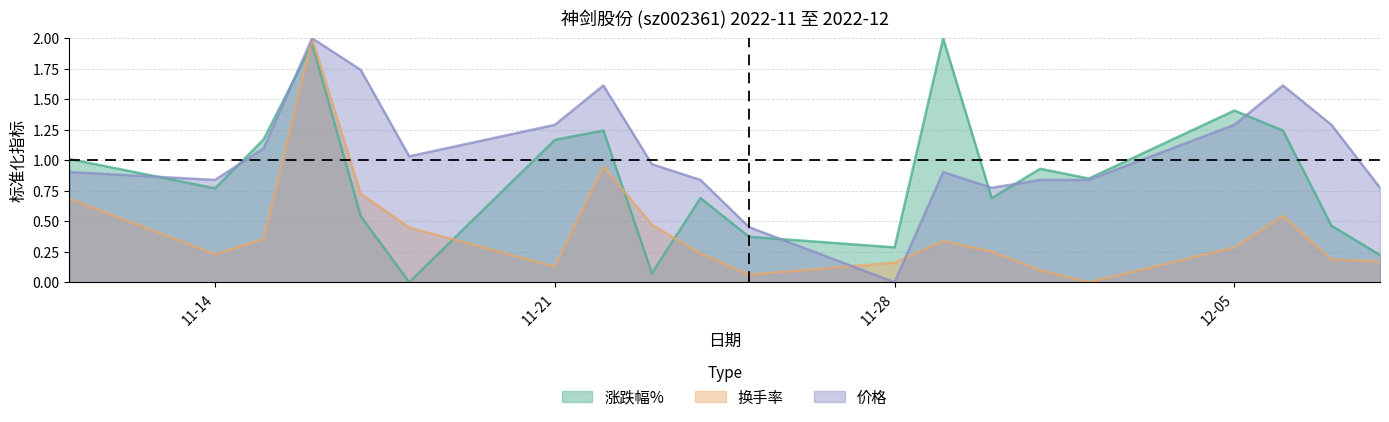

How many categories are shown in the chart?

20